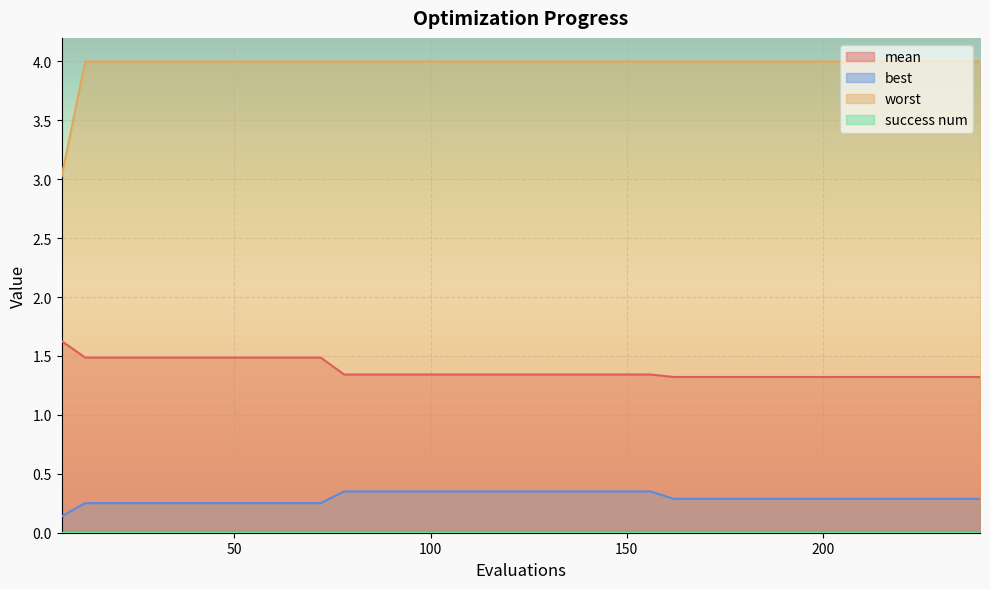

What is the smallest value displayed?

0.0